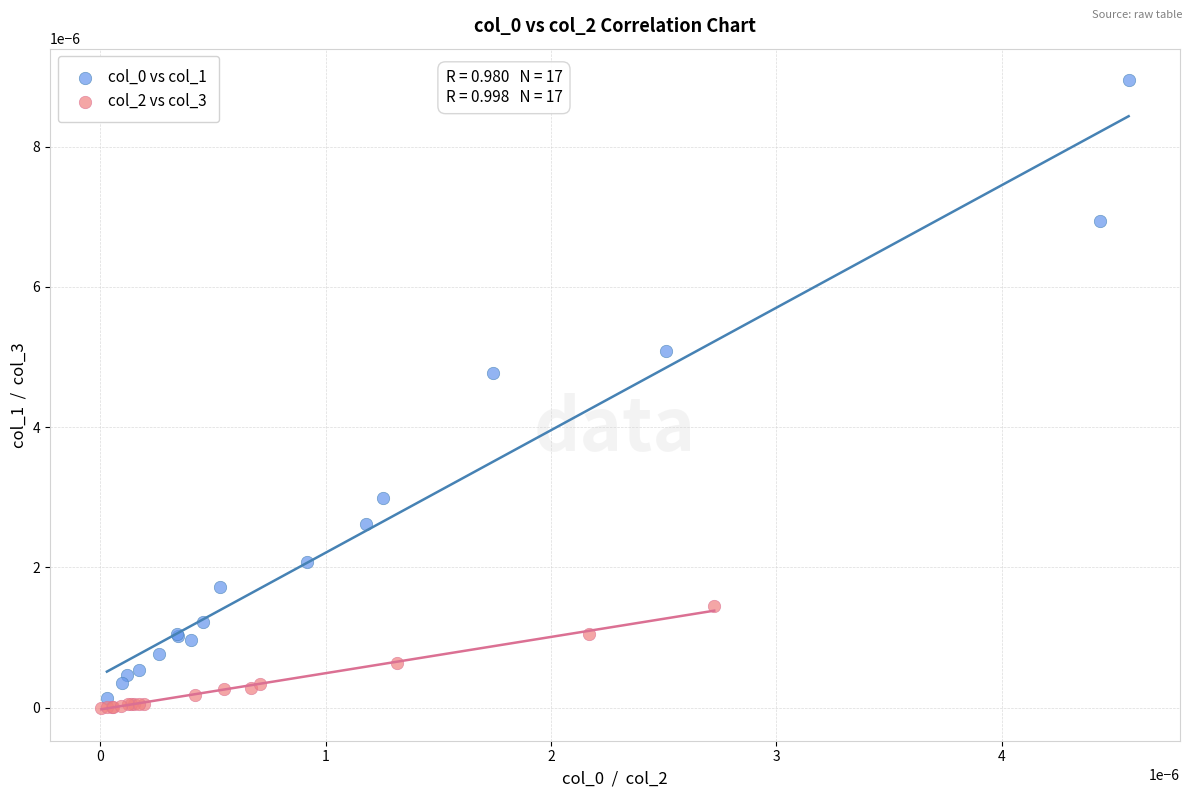

Which series contains the lowest Y value?

col_2 vs col_3